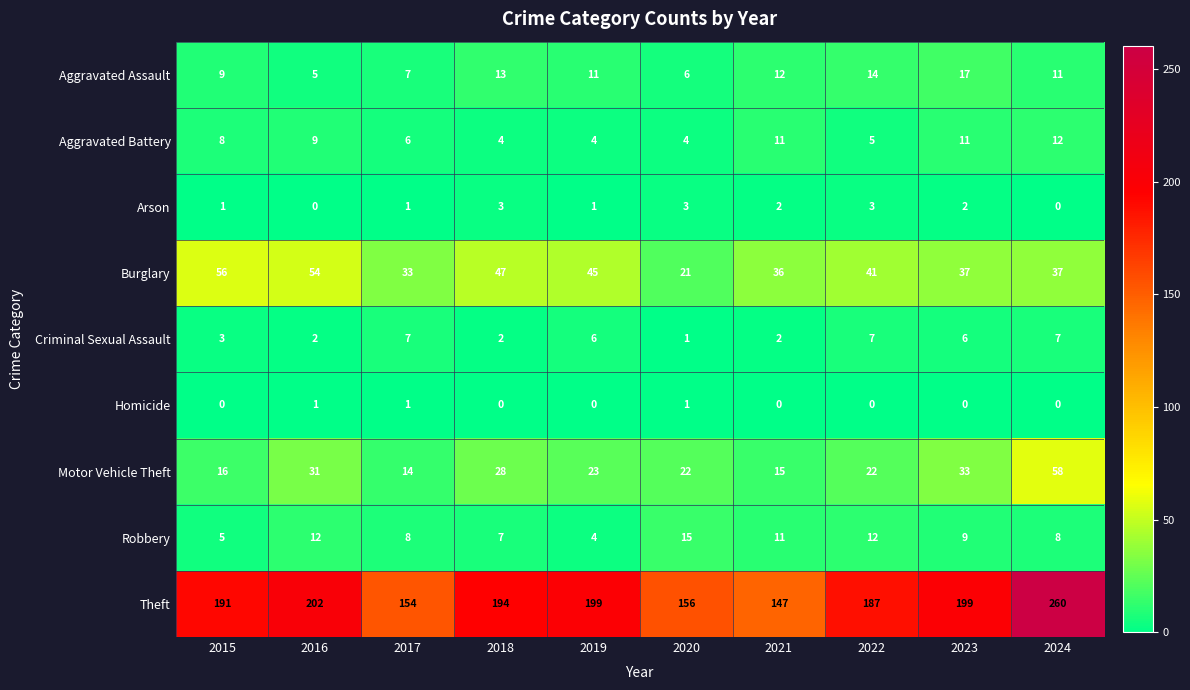

Which series has the largest range (max minus min)?

Theft